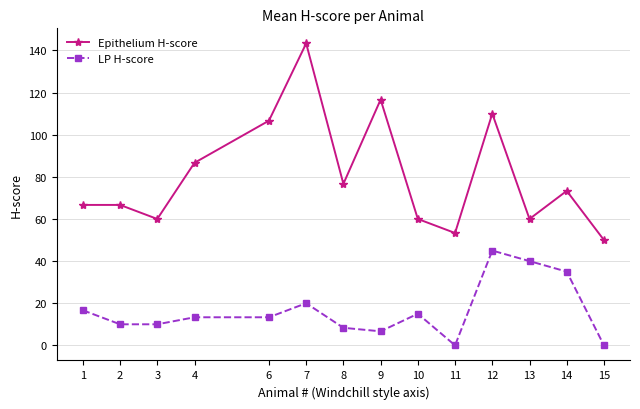

How many interior local valleys does the Epithelium H-score series have?

4